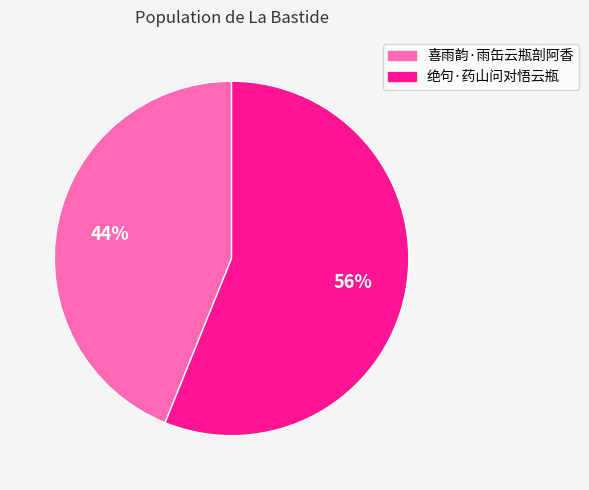

Rank the categories by value from lowest to highest.

喜雨韵·雨缶云瓶剖阿香, 绝句·药山问对悟云瓶